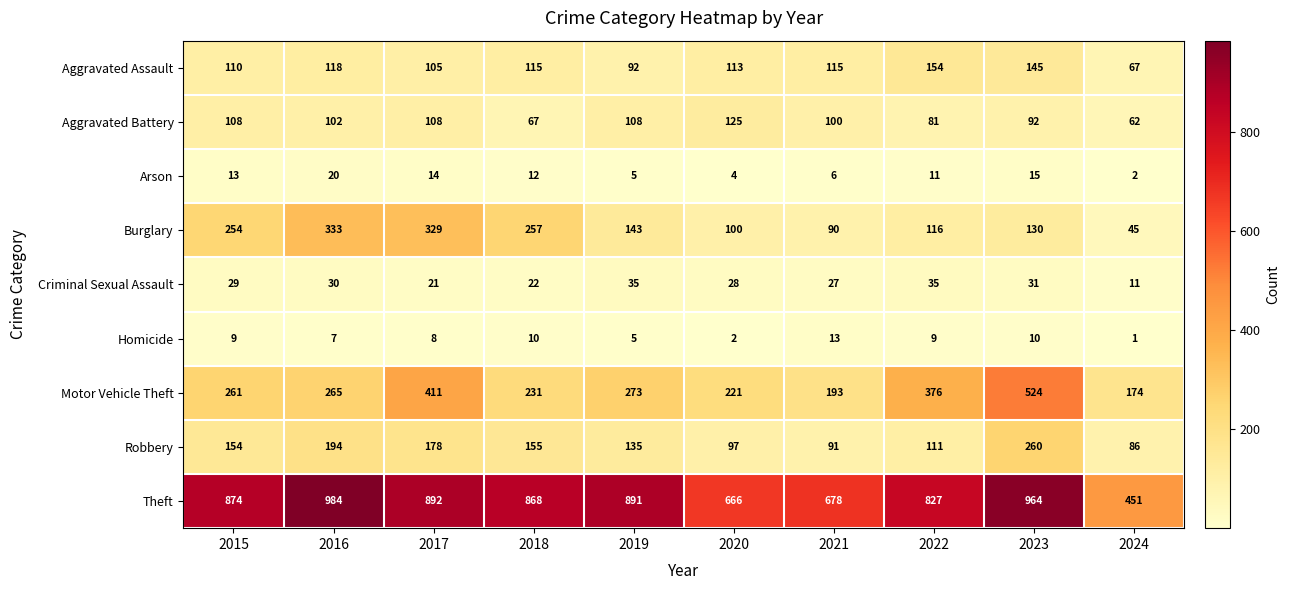

Which series changed the most between 2021 and 2024?

Theft